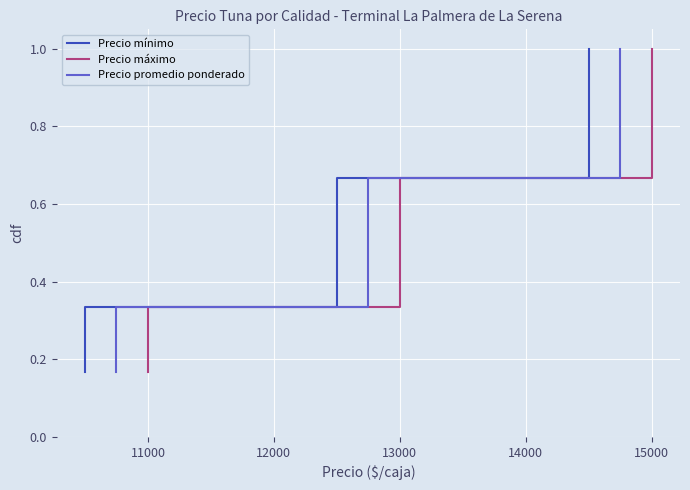

What is the minimum value shown in the chart?

0.2